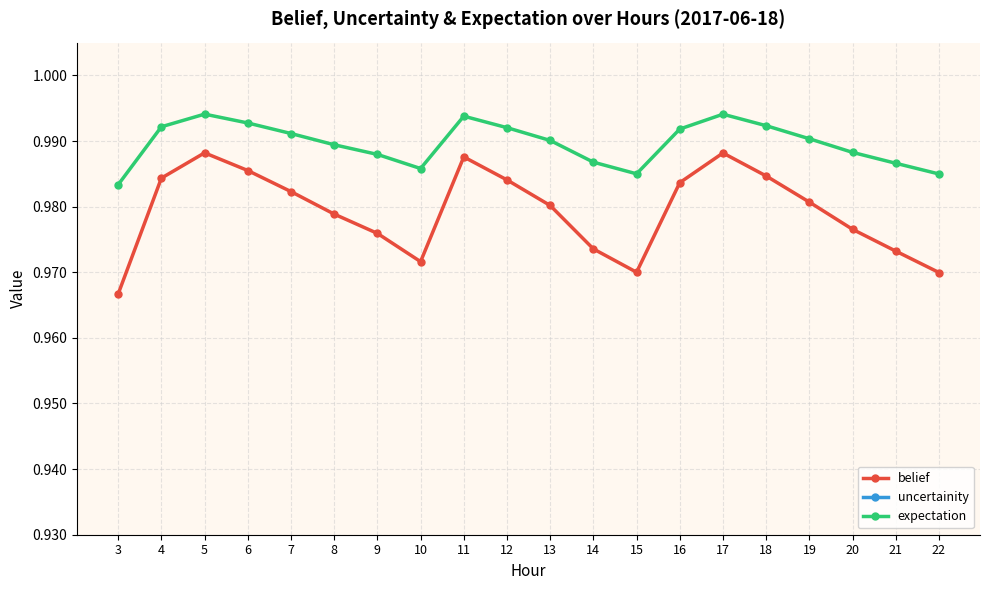

What is the spread (max minus min) of values at 7?

1.0